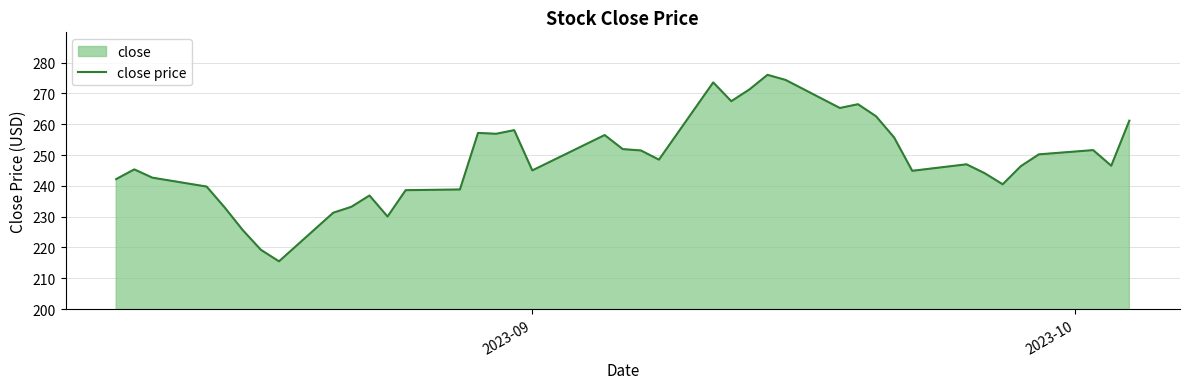

How many series are shown in this chart?

1